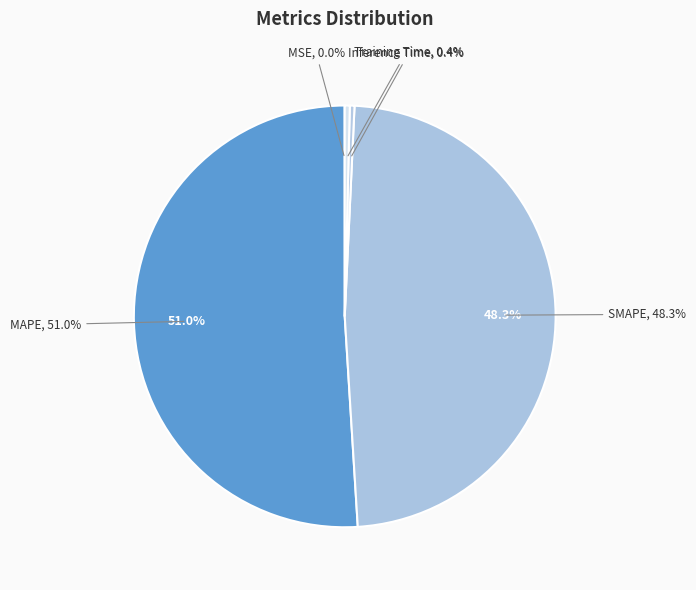

Is there any slice that represents more than half of the pie?

Yes